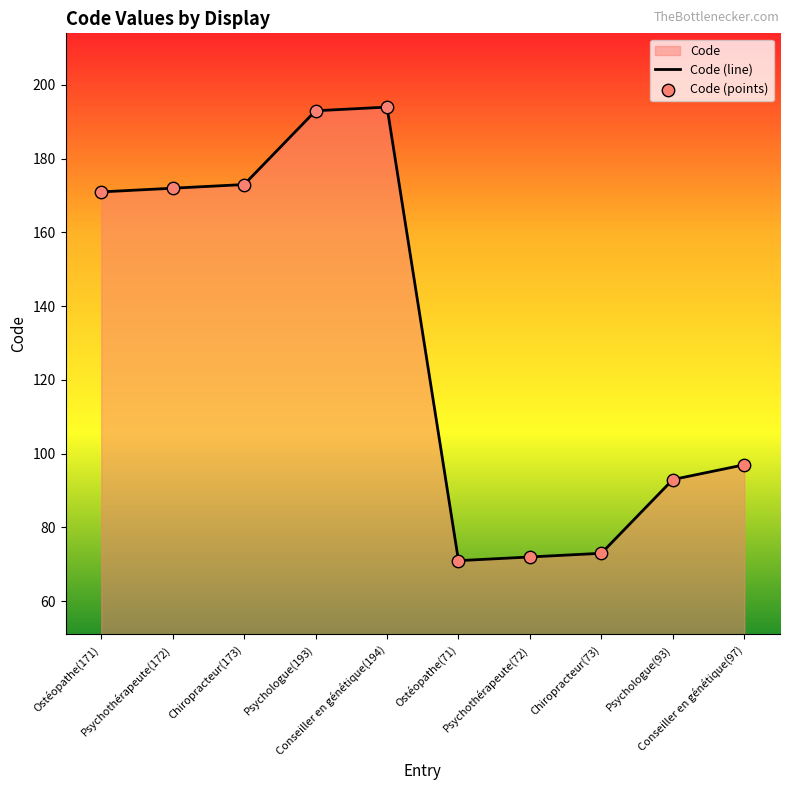

Which series reaches the minimum Y coordinate?

Code (line)